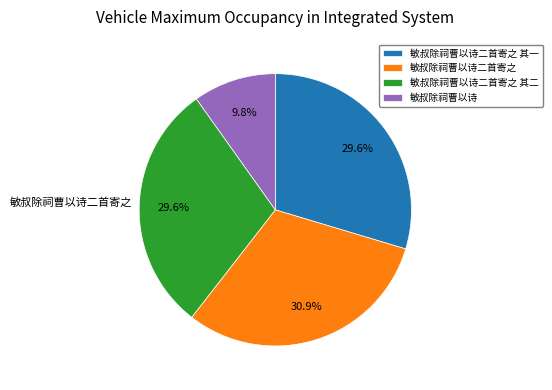

To the nearest percent, what is the difference between the 敏叔除祠曹以诗二首寄之 and 敏叔除祠曹以诗 slice percentages?

21%